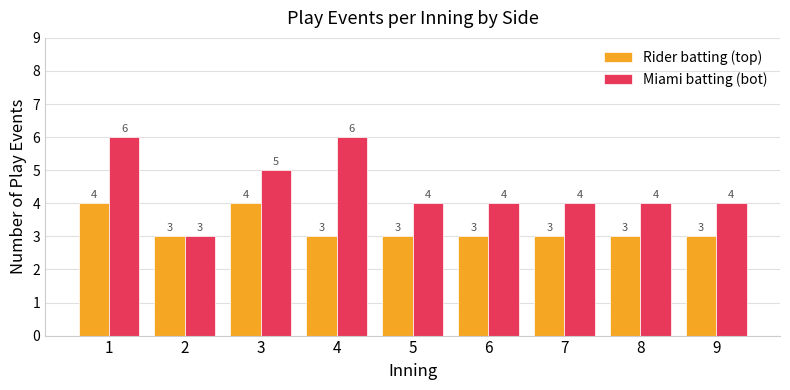

What is the minimum value for Rider batting (top)?

3